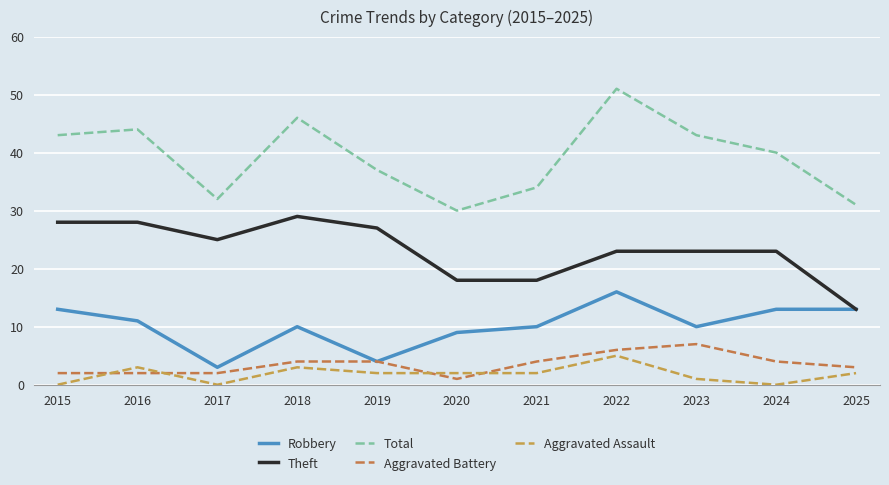

Where does the Theft series first go above 23?

2015